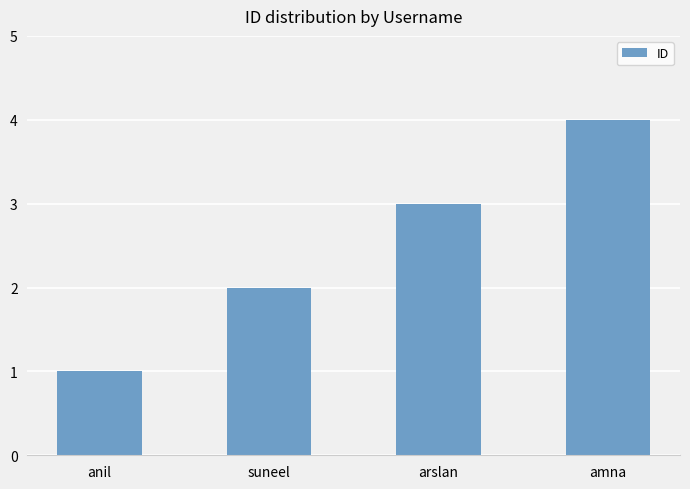

Approximately how many times larger is the value at suneel compared to amna?

0.5